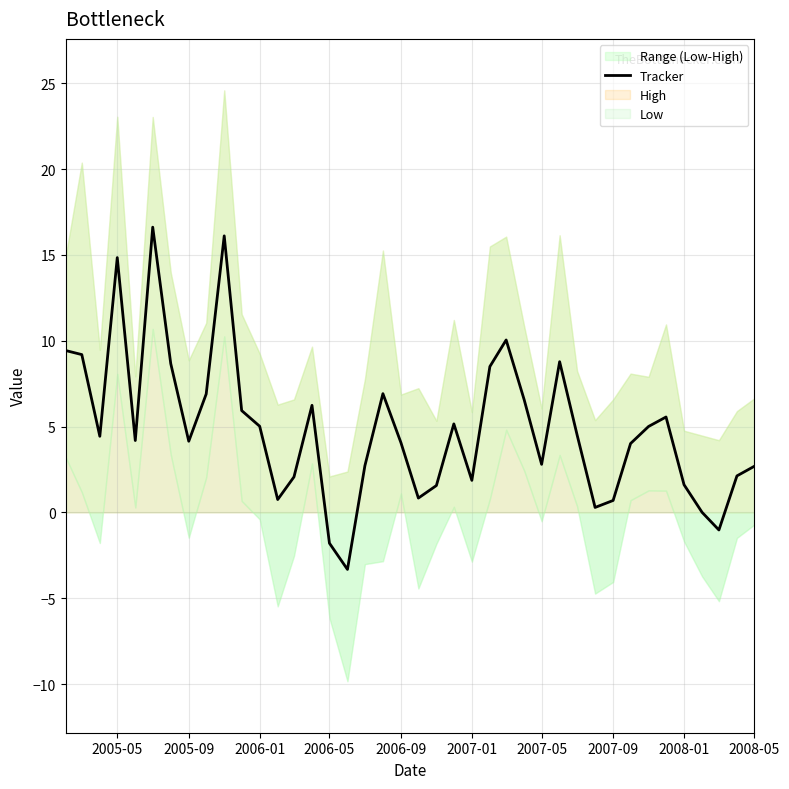

What is the smallest value displayed?

-3.3